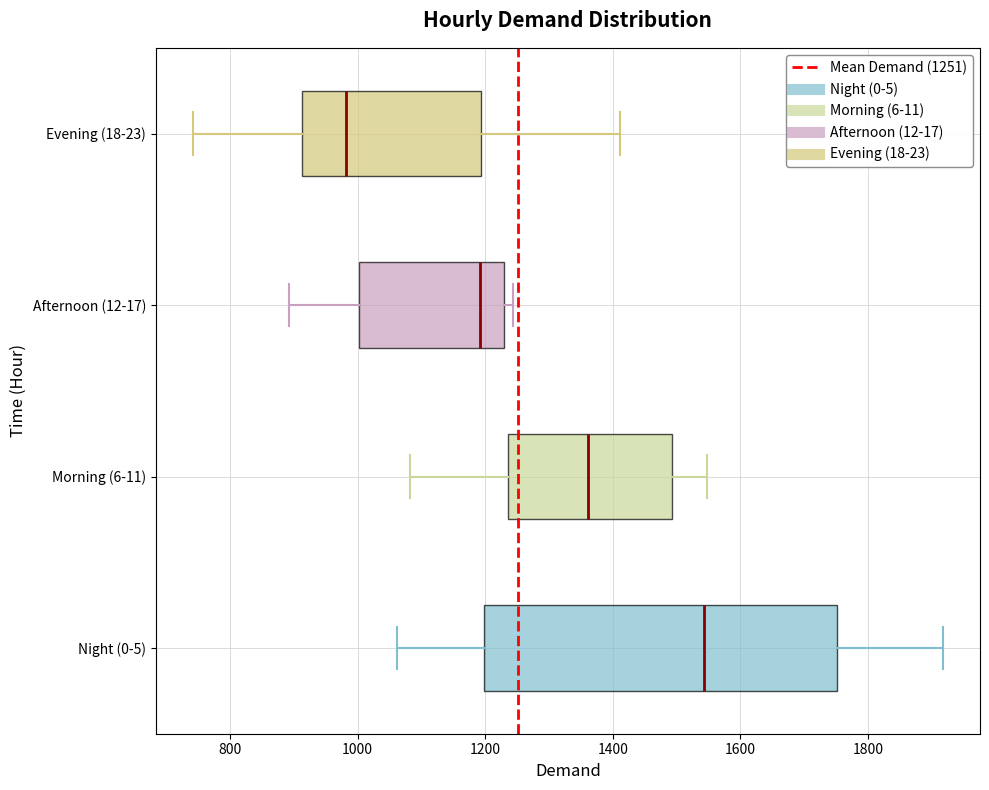

Which box's median line is the furthest to the left?

Evening (18-23)